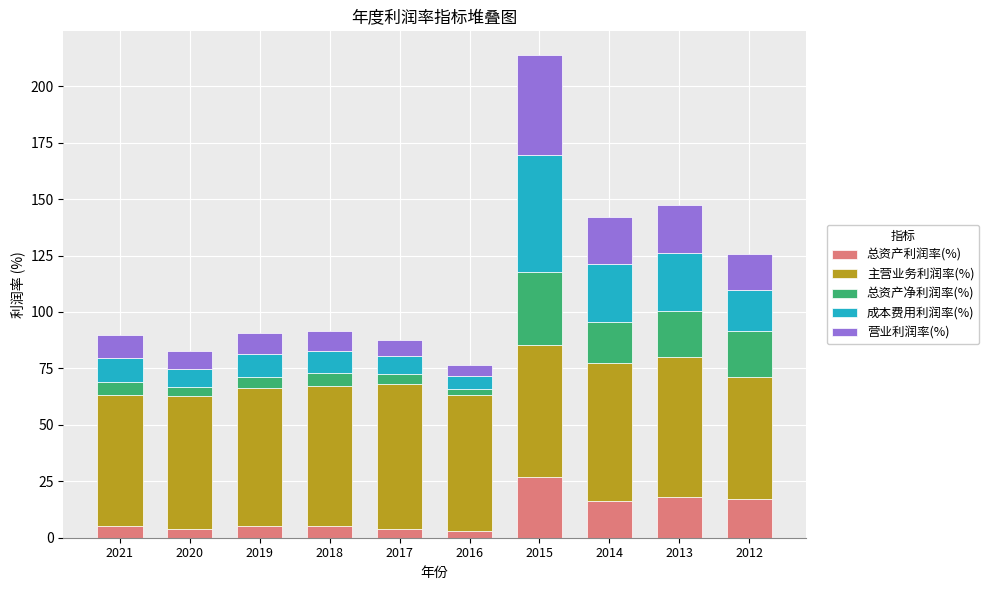

At which category is the sum across all series the highest?

2015